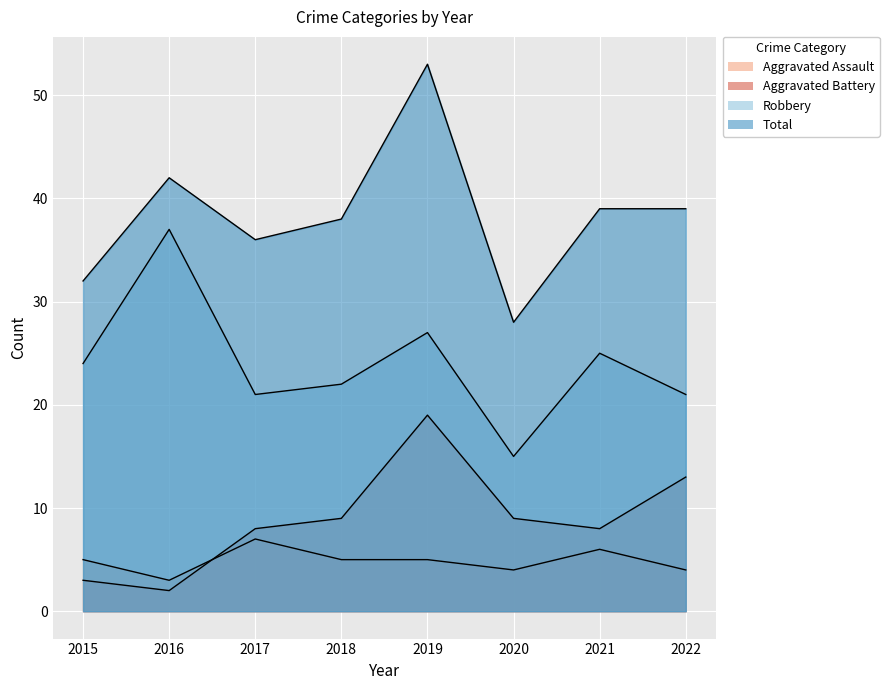

What is the spread (max minus min) of values at 2021?

33